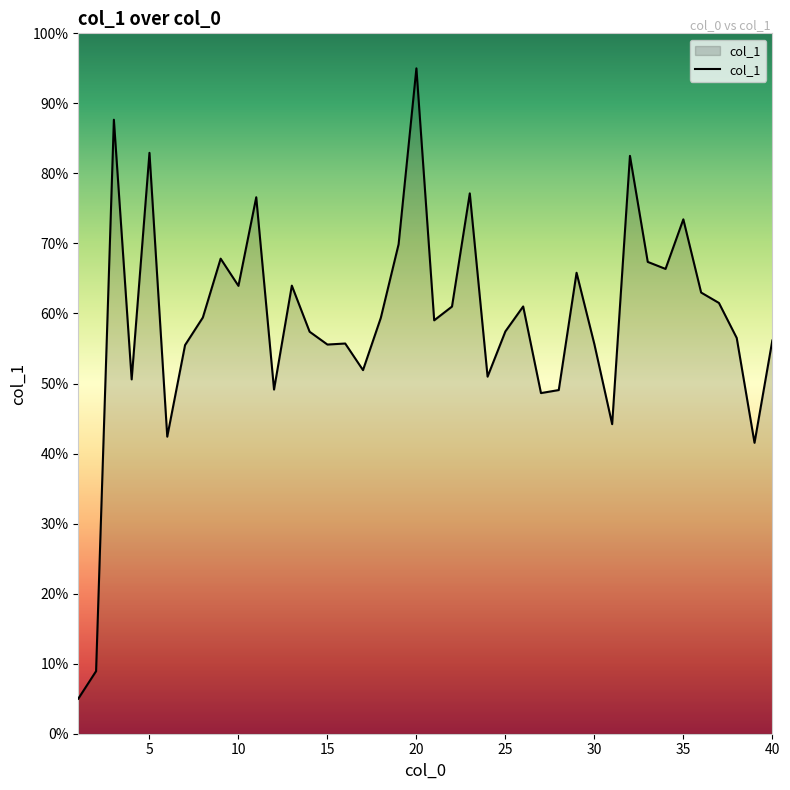

What is the smallest value displayed?

5.0